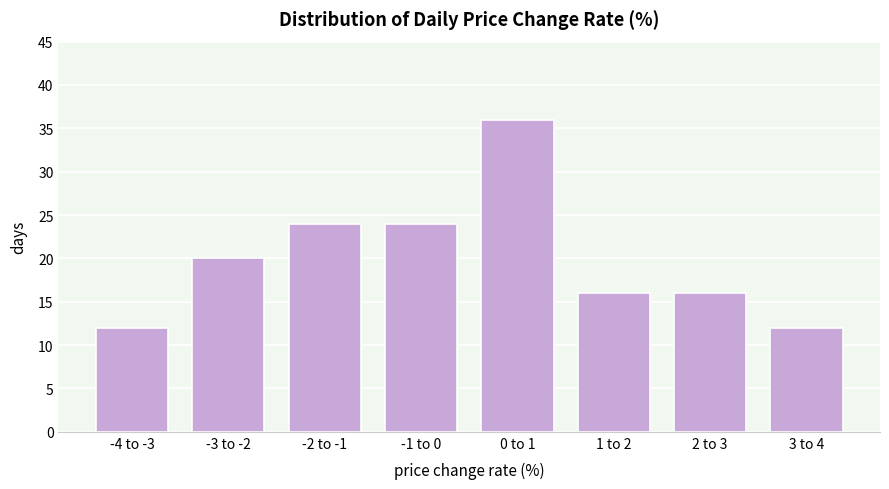

Reading left to right, what are all the values shown in this chart?

-4 to -3=12	-3 to -2=20	-2 to -1=24	-1 to 0=24	0 to 1=36	1 to 2=16	2 to 3=16	3 to 4=12